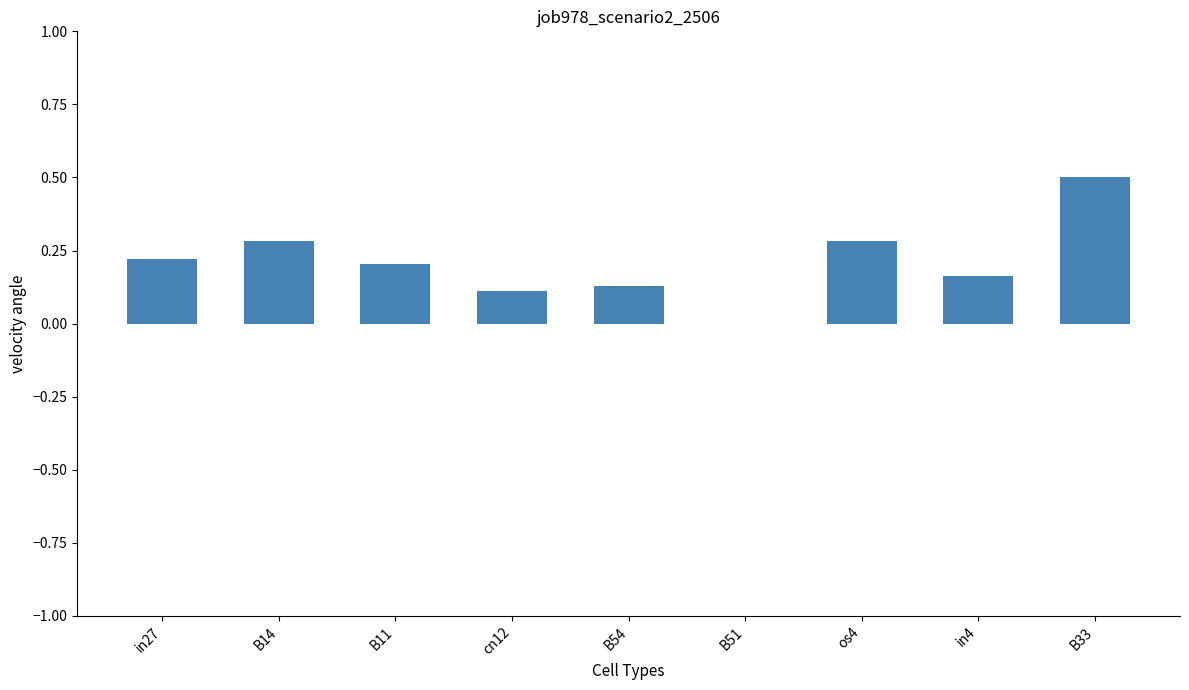

What is the change in value from B11 to B33?

+0.3